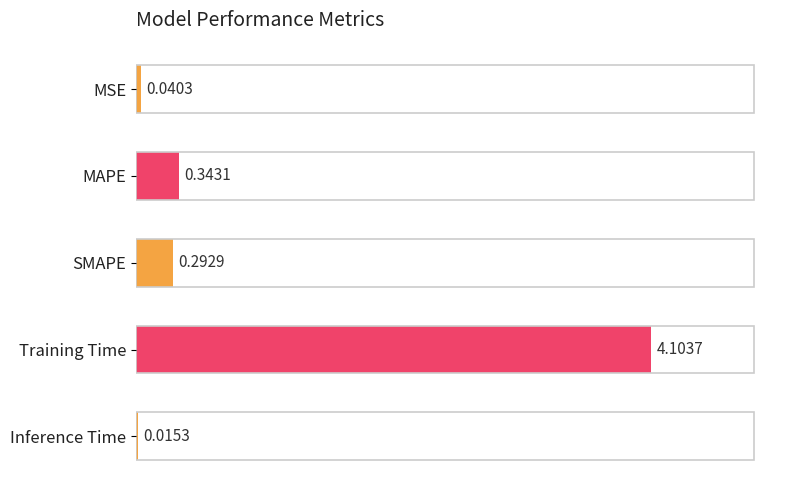

At which category does the chart reach its peak across all series?

Training Time